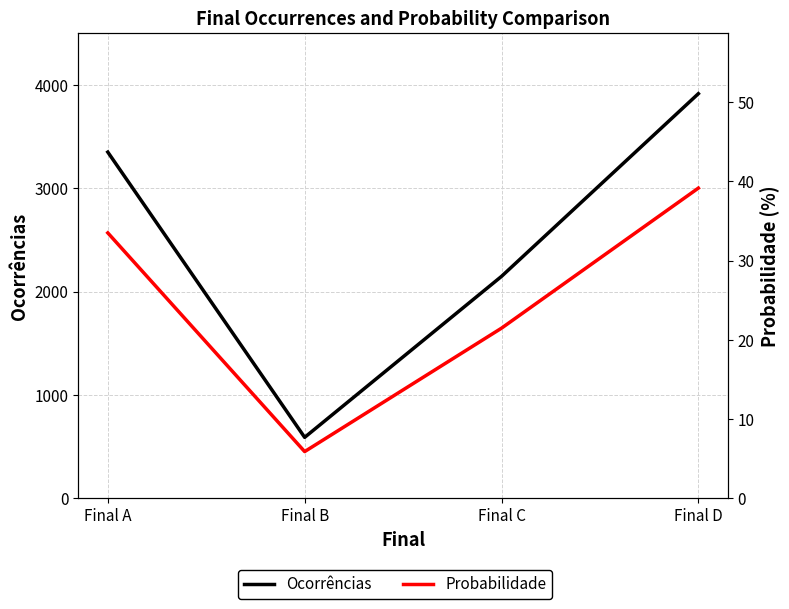

Reading left to right, list all the values displayed in this chart.

Ocorrências: 3349.0	590.0	2147.0	3914.0
Probabilidade: 33.5	5.9	21.5	39.1